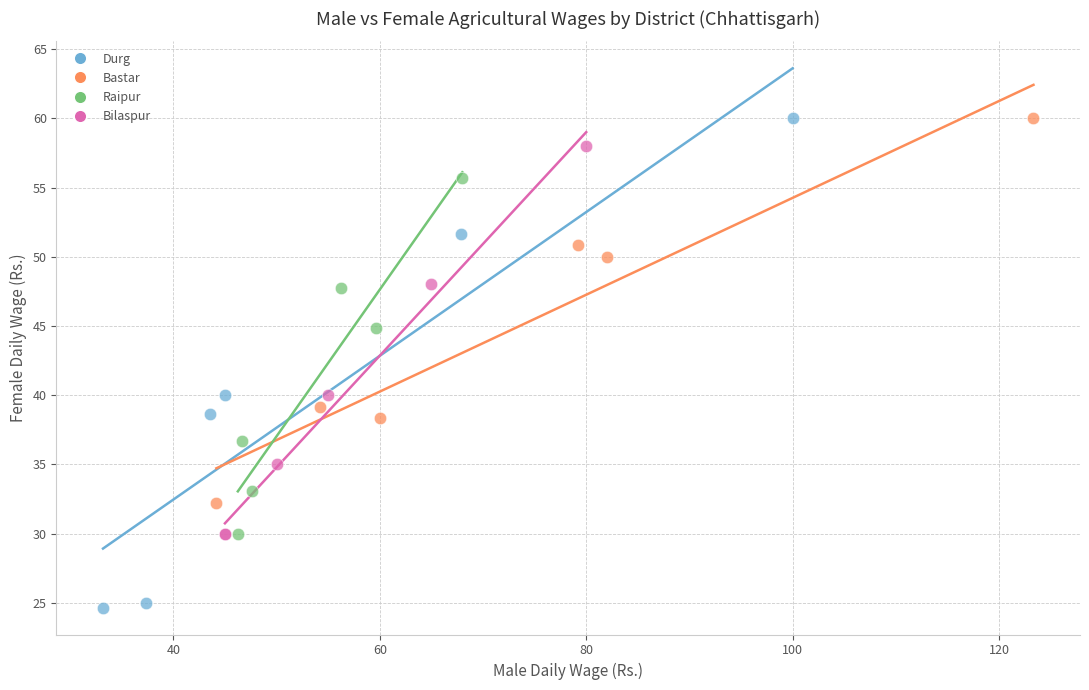

Which series reaches the minimum Y coordinate?

Durg